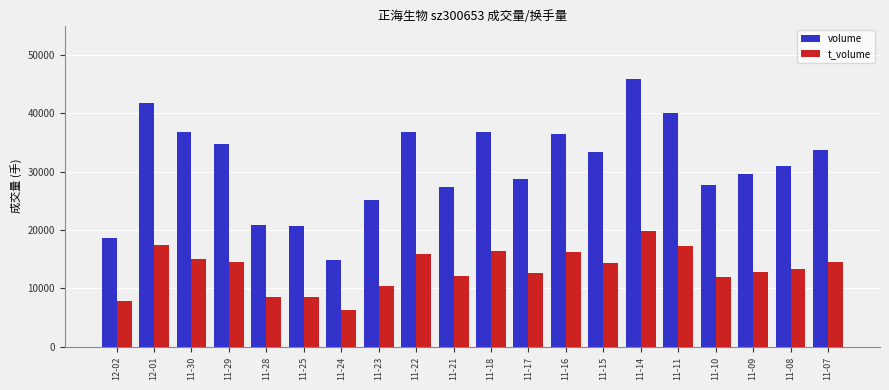

At which category is the sum across all series the highest?

11-14